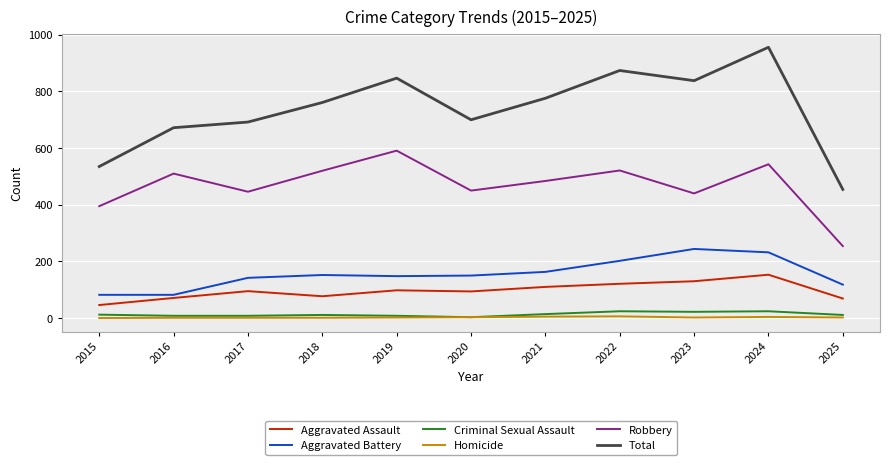

List the series in order of their peak value, lowest first.

Homicide, Criminal Sexual Assault, Aggravated Assault, Aggravated Battery, Robbery, Total